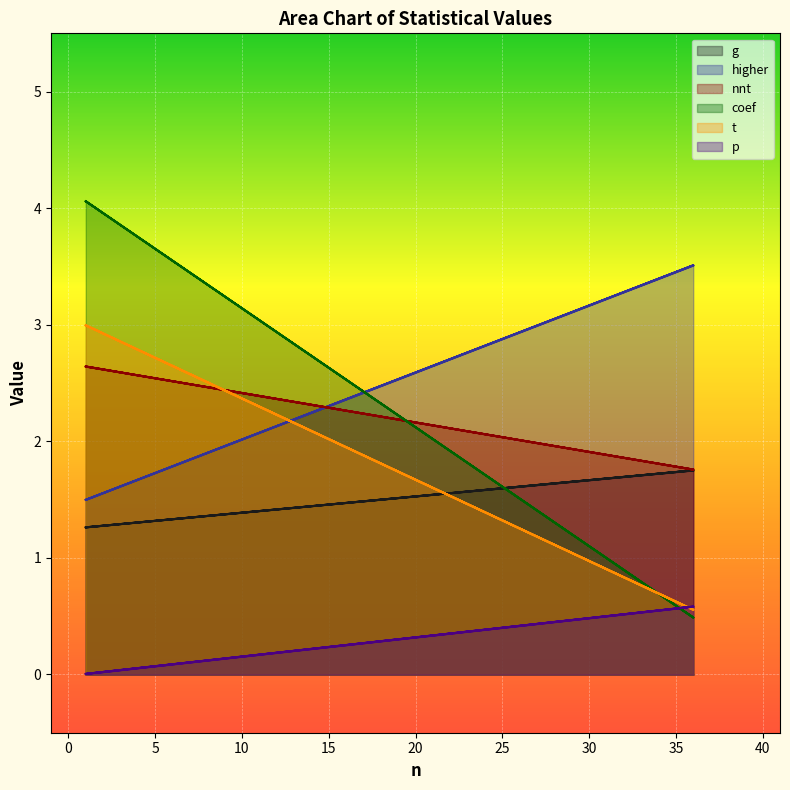

What is the spread (max minus min) of values at 1?

4.1